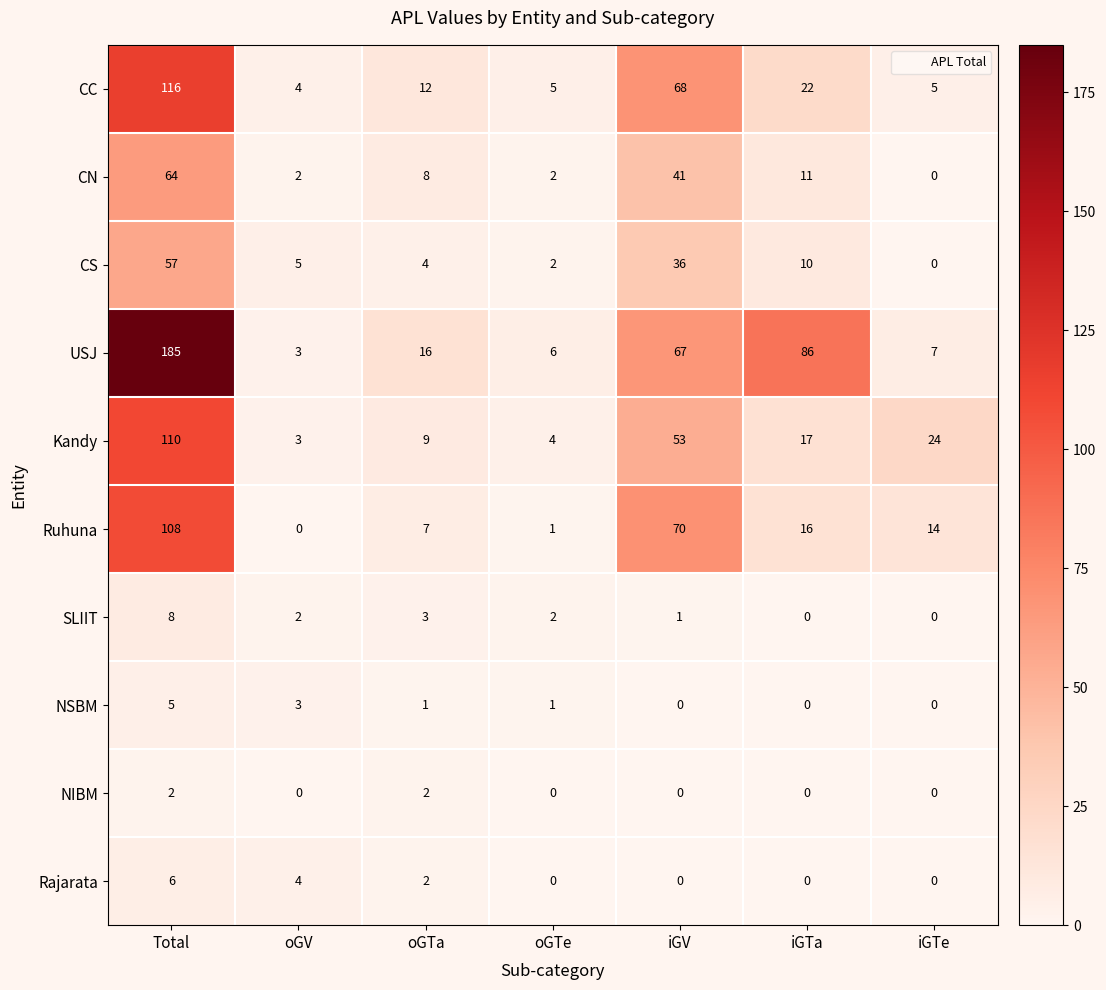

Between oGTa and oGTe, which series saw the biggest shift?

USJ